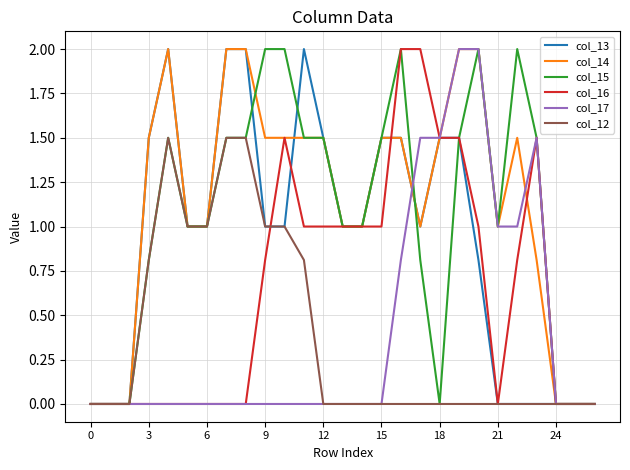

How many distinct data groups are displayed?

6